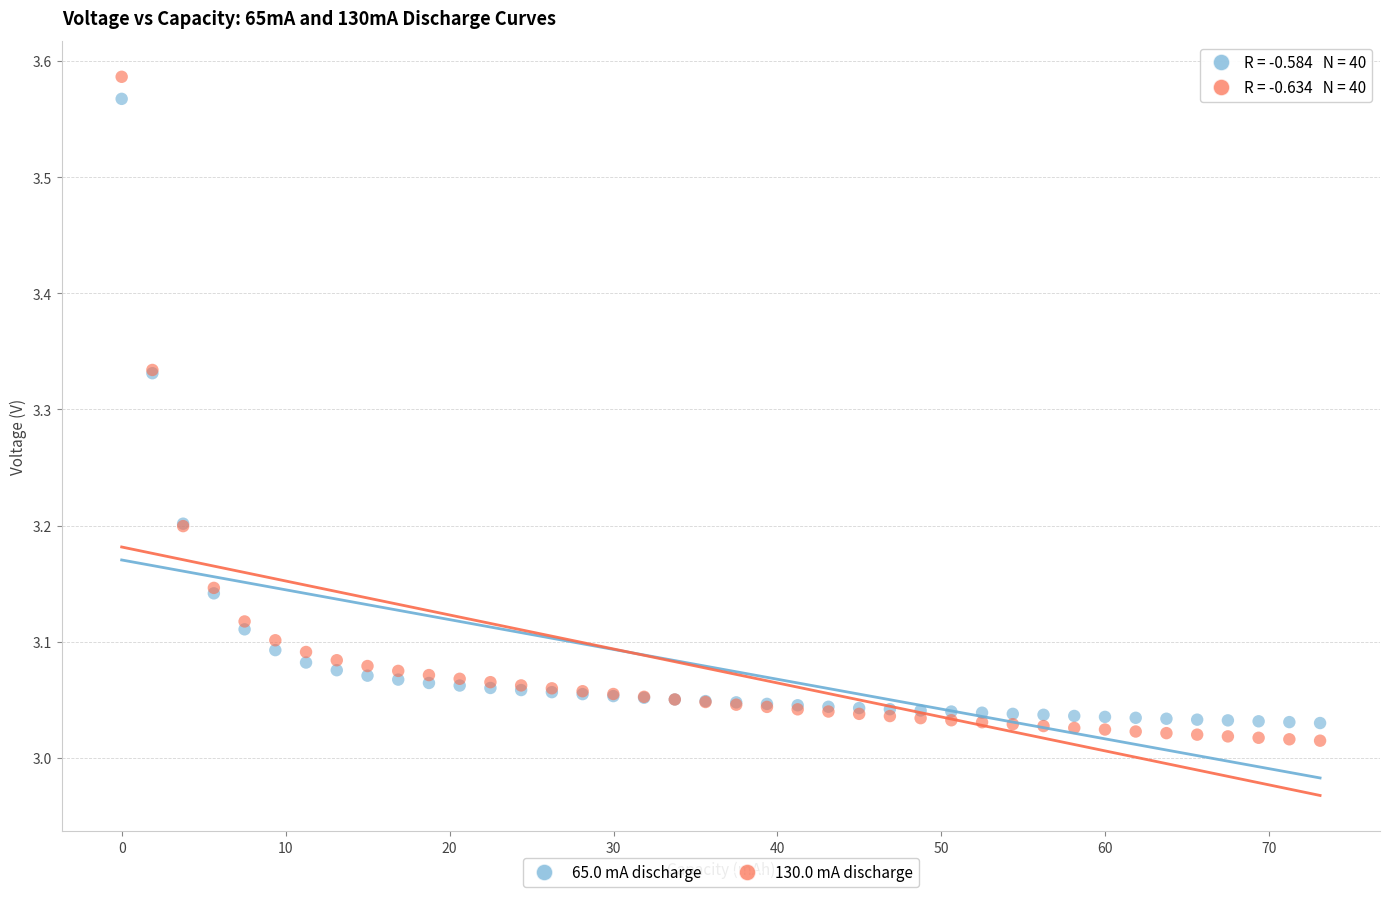

What is the X range (max minus min) for the scatter plot?

73.1